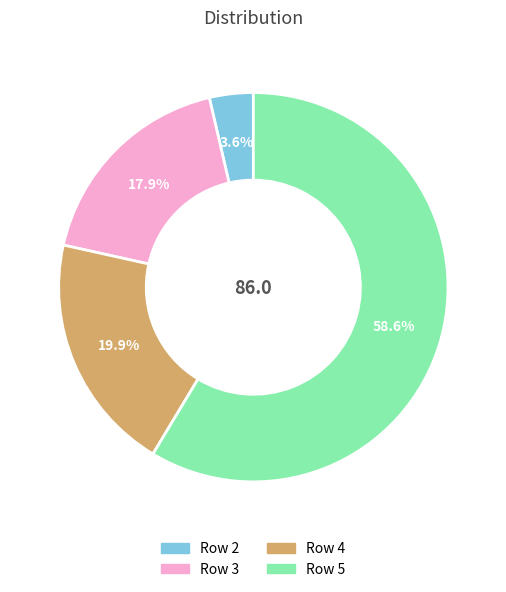

Is there a majority slice in this chart?

Yes